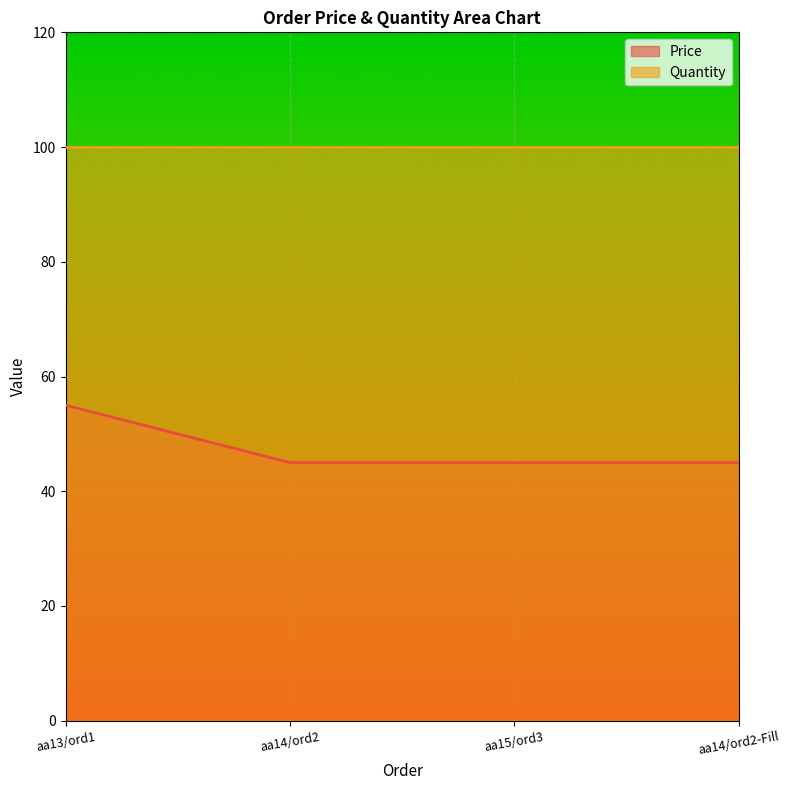

What is the ratio of the value at aa15/ord3 to the value at aa14/ord2?

1.0